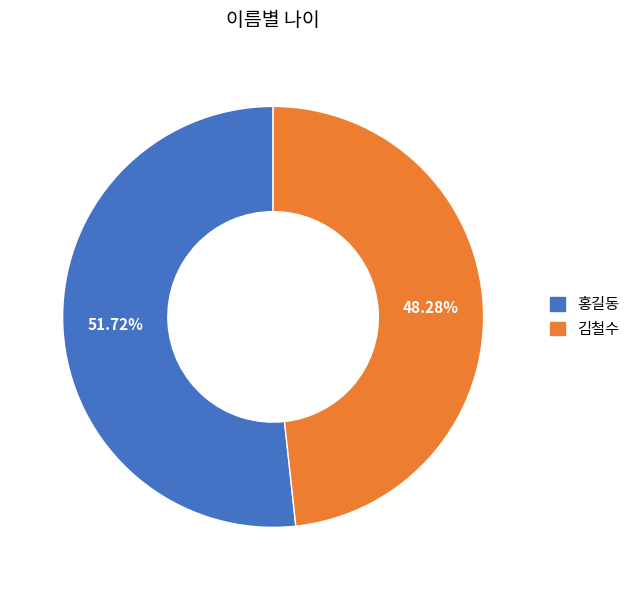

How many segments does this pie chart have?

2